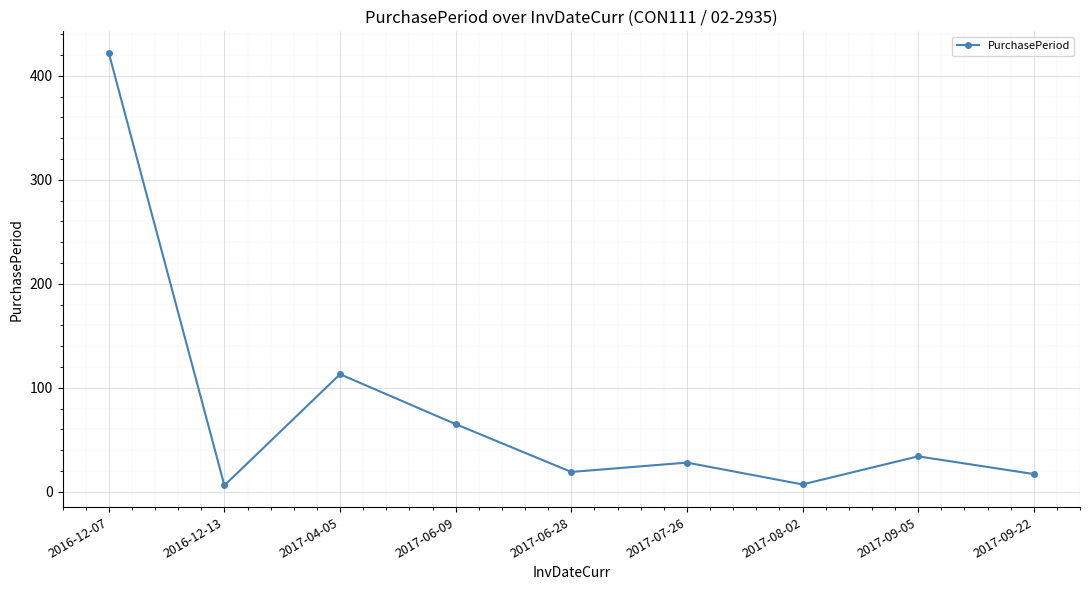

Does the chart have visible grid lines?

Yes